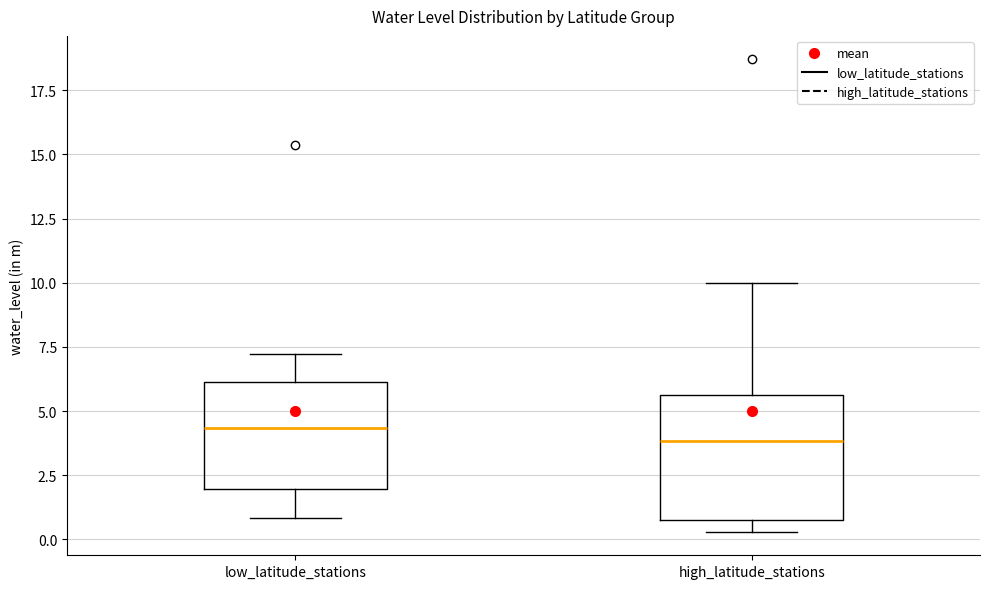

Reading left to right, transcribe this box plot: for each box, give where its median line is, the range the box spans, and where its two whiskers end, as read against the y-axis. The values are not printed on the chart, so give them approximately, as read against the axis.

low_latitude_stations: median 4.5, box 2.0 to 6.0, whiskers 1.0 to 7.0
high_latitude_stations: median 4.0, box 1.0 to 5.5, whiskers 0.5 to 10.0